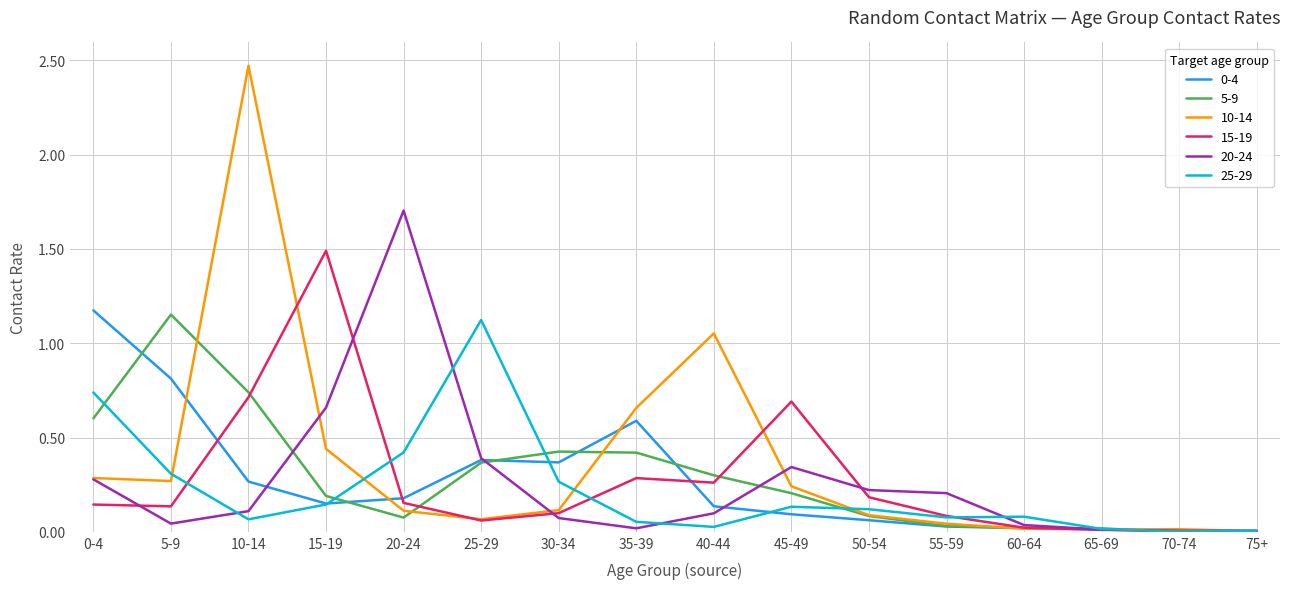

Is the value of 5-9 at 50-54 greater than the value of 20-24 at 70-74?

Yes